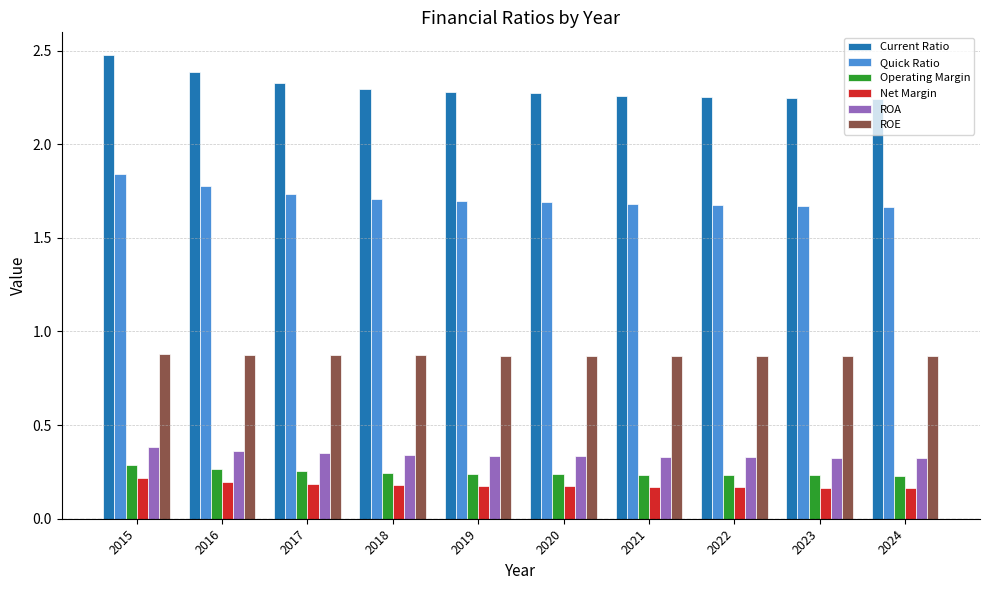

Are the bars grouped side by side (vs. stacked)?

Yes